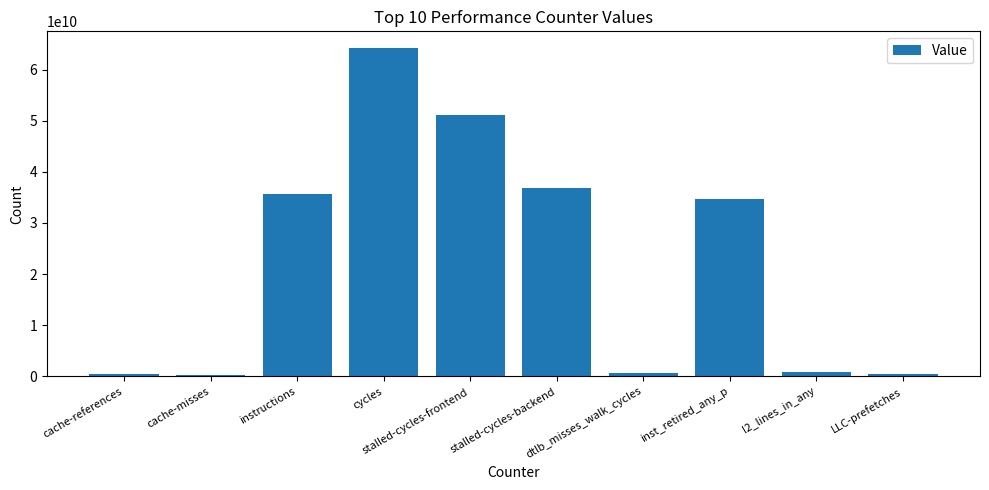

Are the bars horizontal?

No